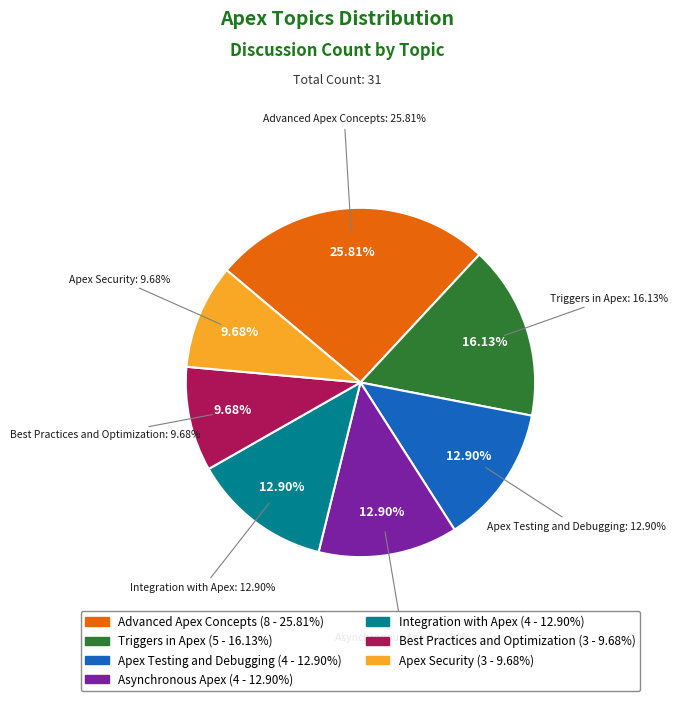

Does Apex Security account for over 50% of the chart?

No